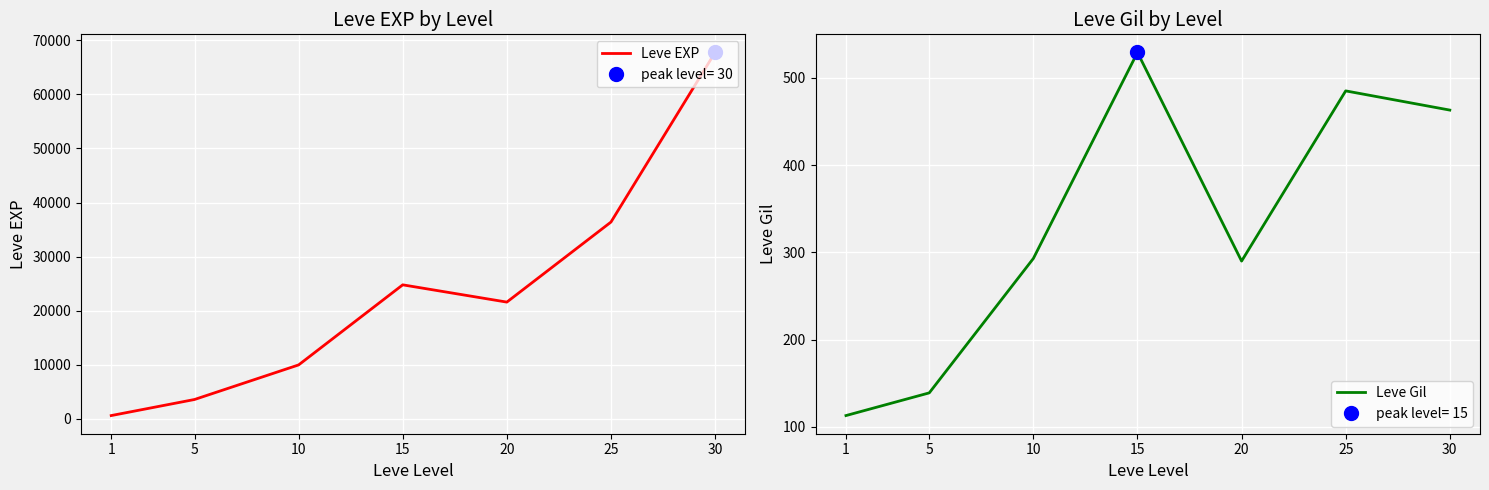

Which series has the largest total across all categories?

Leve EXP